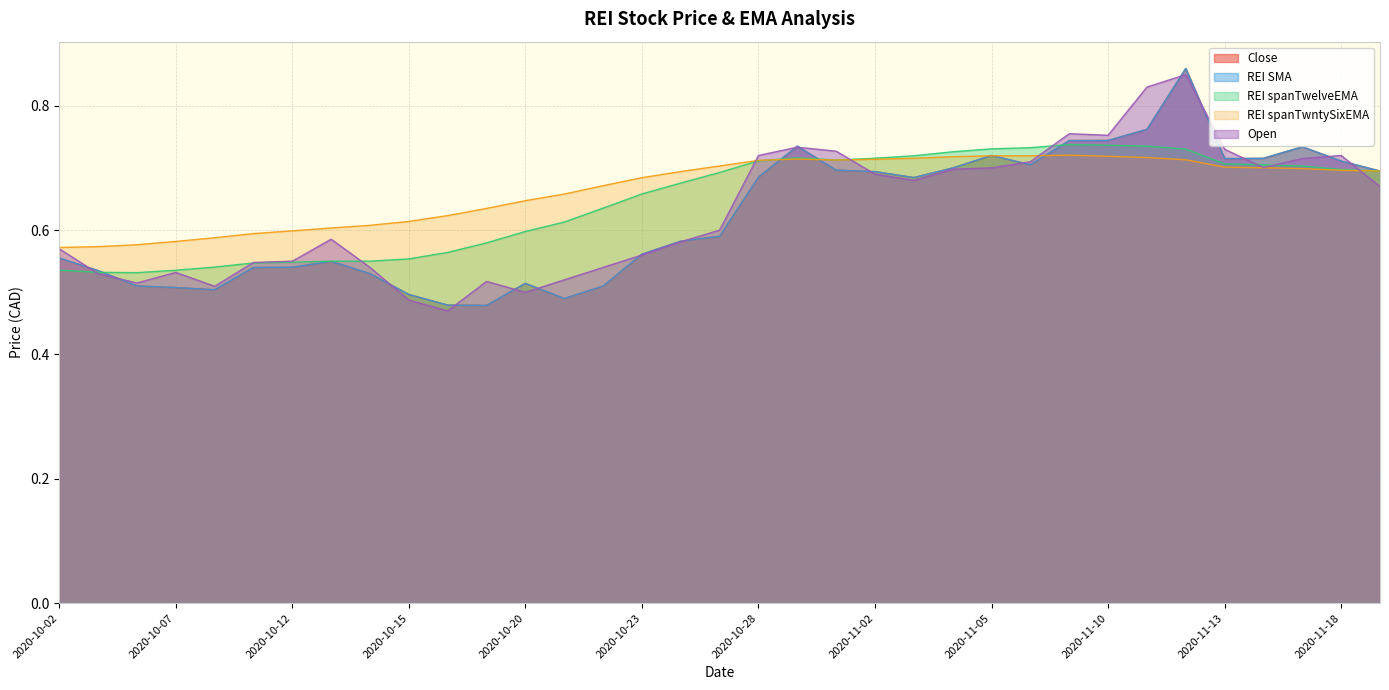

Reading left to right, what are all the values shown in this chart?

Close: 0.6	0.5	0.5	0.5	0.5	0.5	0.5	0.5	0.5	0.5	0.5	0.5	0.5	0.5	0.5	0.6	0.6	0.6	0.7	0.7	0.7	0.7	0.7	0.7	0.7	0.7	0.7	0.7	0.8	0.9	0.7	0.7	0.7	0.7	0.7
REI SMA: 0.6	0.5	0.5	0.5	0.5	0.5	0.5	0.5	0.5	0.5	0.5	0.5	0.5	0.5	0.5	0.6	0.6	0.6	0.7	0.7	0.7	0.7	0.7	0.7	0.7	0.7	0.7	0.7	0.8	0.9	0.7	0.7	0.7	0.7	0.7
REI spanTwelveEMA: 0.5	0.5	0.5	0.5	0.5	0.5	0.5	0.5	0.6	0.6	0.6	0.6	0.6	0.6	0.6	0.7	0.7	0.7	0.7	0.7	0.7	0.7	0.7	0.7	0.7	0.7	0.7	0.7	0.7	0.7	0.7	0.7	0.7	0.7	0.7
REI spanTwntySixEMA: 0.6	0.6	0.6	0.6	0.6	0.6	0.6	0.6	0.6	0.6	0.6	0.6	0.6	0.7	0.7	0.7	0.7	0.7	0.7	0.7	0.7	0.7	0.7	0.7	0.7	0.7	0.7	0.7	0.7	0.7	0.7	0.7	0.7	0.7	0.7
Open: 0.6	0.5	0.5	0.5	0.5	0.5	0.6	0.6	0.5	0.5	0.5	0.5	0.5	0.5	0.5	0.6	0.6	0.6	0.7	0.7	0.7	0.7	0.7	0.7	0.7	0.7	0.8	0.8	0.8	0.8	0.7	0.7	0.7	0.7	0.7